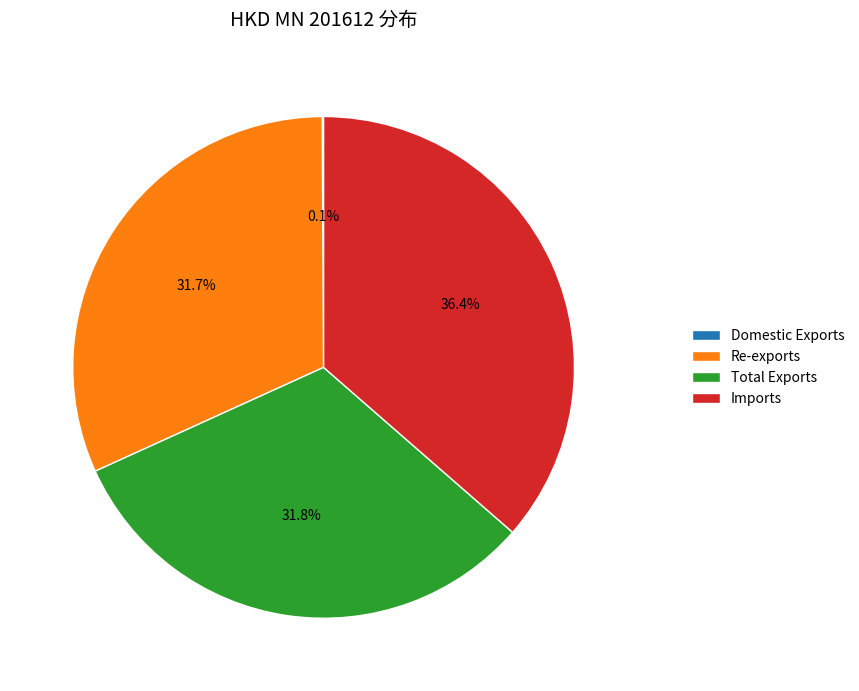

What percentage is the Imports slice, to the nearest percent?

36%